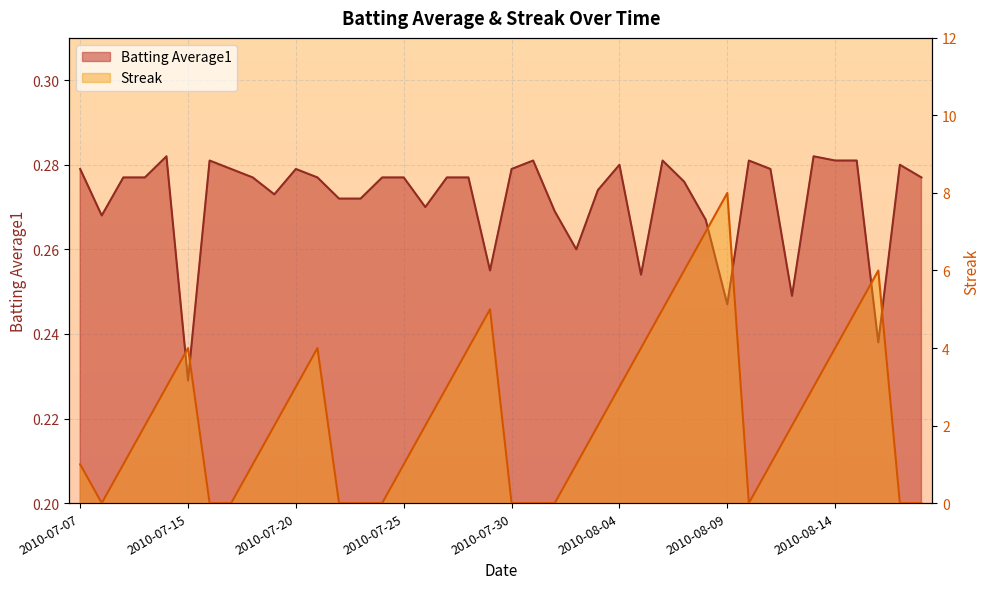

List the series in order of their peak value, lowest first.

Batting Average1, Streak